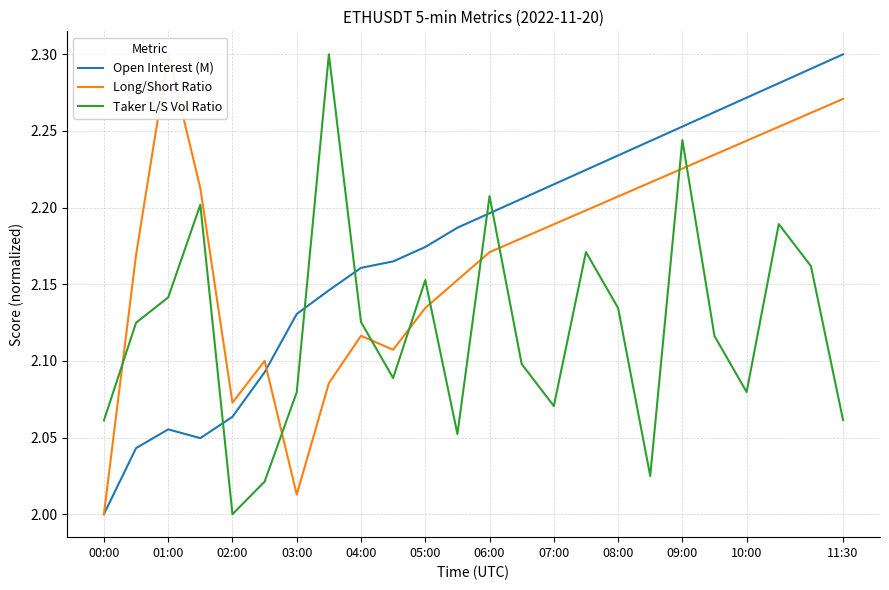

True or false: Open Interest (M) and Taker L/S Vol Ratio cross at least once.

True